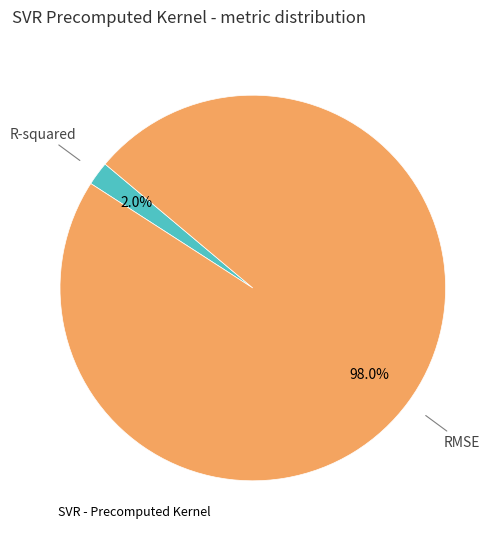

Is there a majority slice in this chart?

Yes